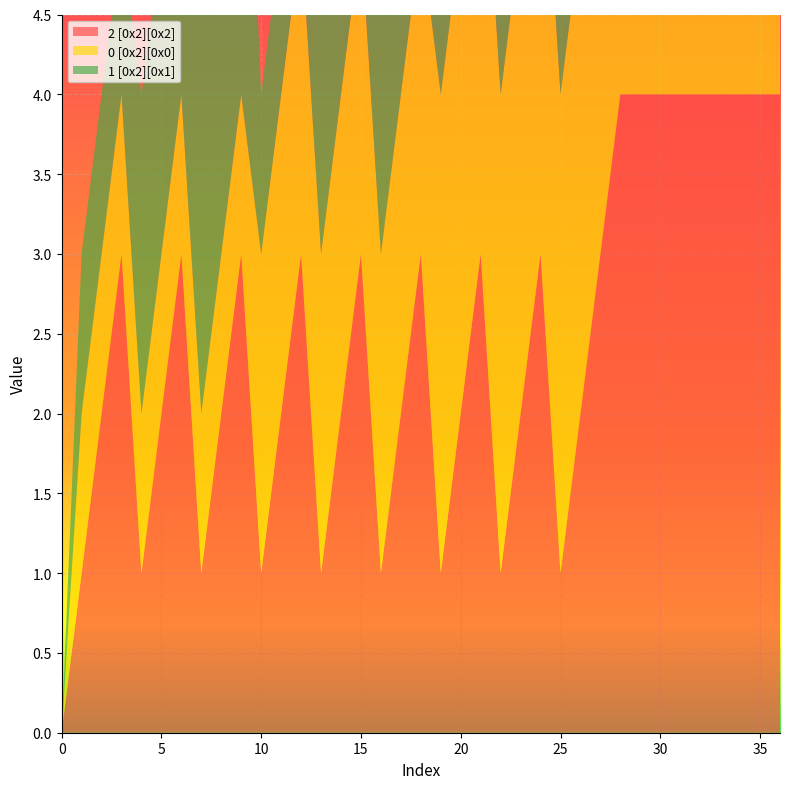

Reading left to right, list all the values displayed in this chart.

2 [0x2][0x2]: 0=0	1=1	2=2	3=3	4=1	5=2	6=3	7=1	8=2	9=3	10=1	11=2	12=3	13=1	14=2	15=3	16=1	17=2	18=3	19=1	20=2	21=3	22=1	23=2	24=3	25=1	26=2	27=3	28=4	29=4	30=4	31=4	32=4	33=4	34=4	35=4	36=4
0 [0x2][0x0]: 0=0	1=1	2=1	3=1	4=1	5=1	6=1	7=1	8=1	9=1	10=2	11=2	12=2	13=2	14=2	15=2	16=2	17=2	18=2	19=3	20=3	21=3	22=3	23=3	24=3	25=3	26=3	27=3	28=1	29=1	30=1	31=2	32=2	33=2	34=3	35=3	36=3
1 [0x2][0x1]: 0=0	1=1	2=1	3=1	4=2	5=2	6=2	7=3	8=3	9=3	10=1	11=1	12=1	13=2	14=2	15=2	16=3	17=3	18=3	19=1	20=1	21=1	22=2	23=2	24=2	25=3	26=3	27=3	28=1	29=2	30=3	31=1	32=2	33=3	34=1	35=2	36=3